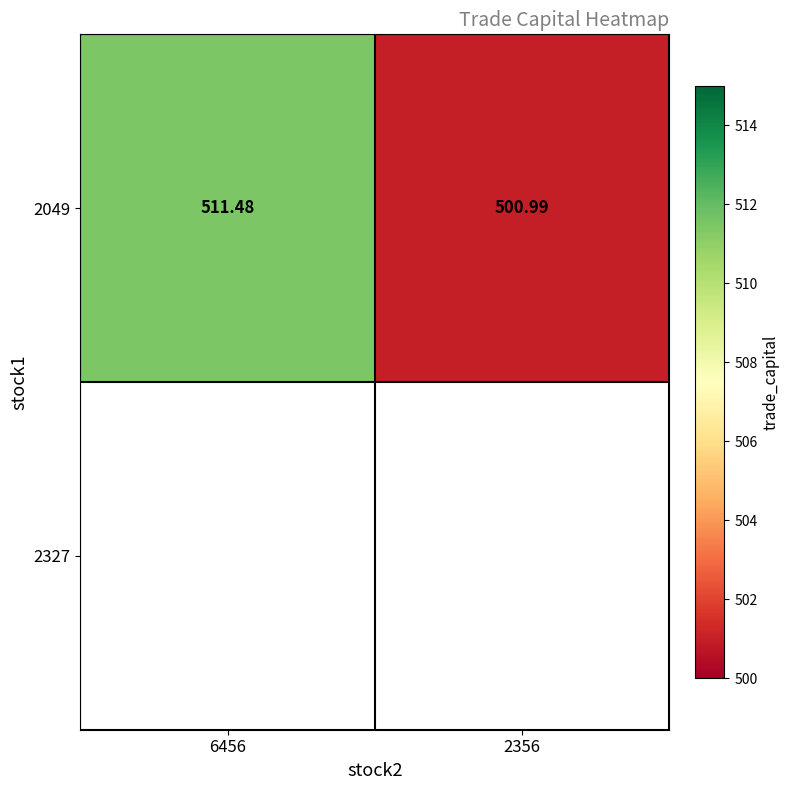

What is the sum of all values?

1012.5